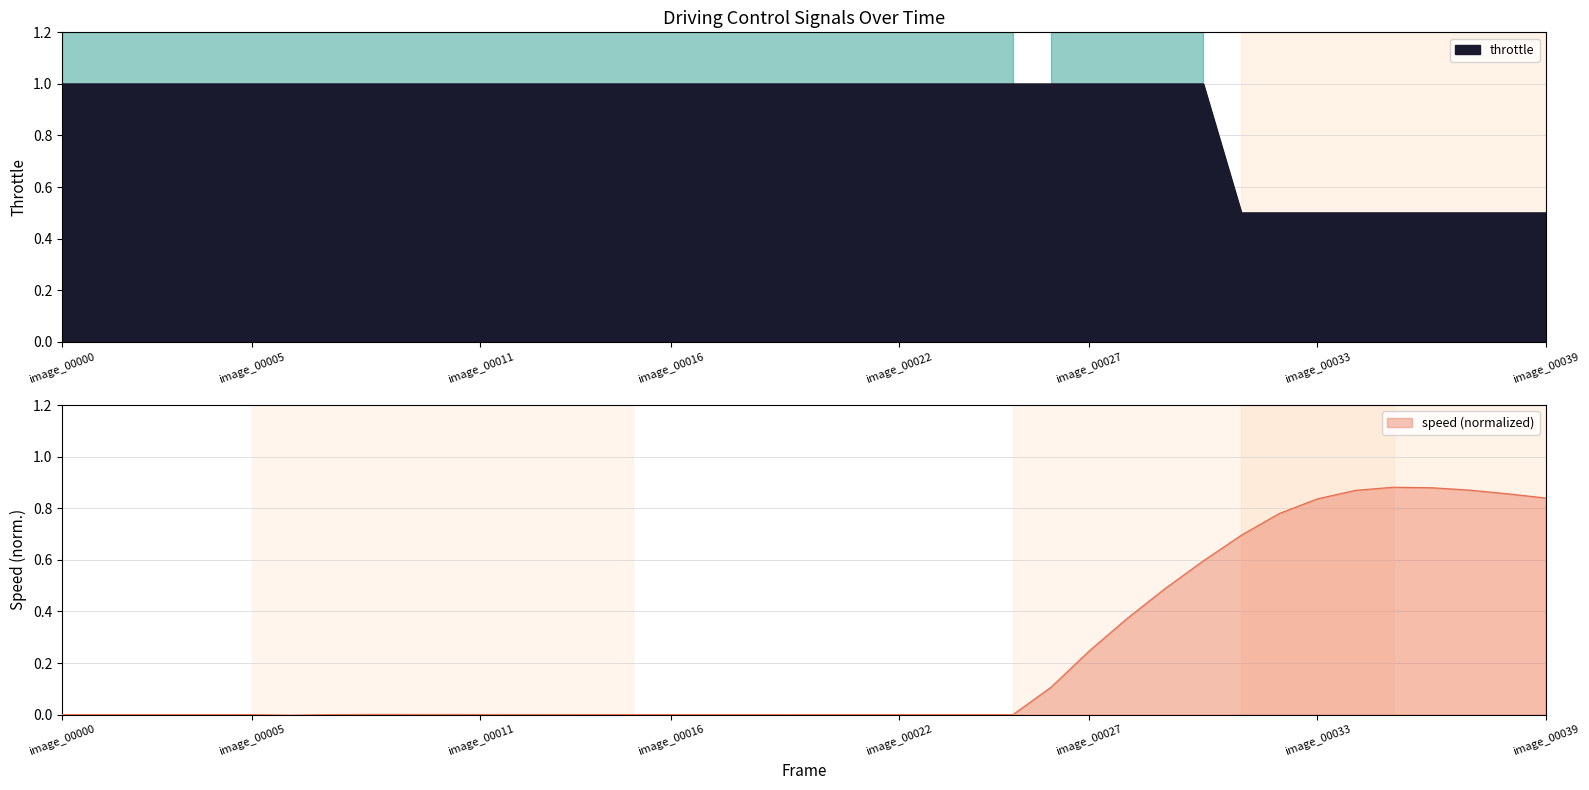

Which series ends up on top after the final intersection of throttle and speed?

speed